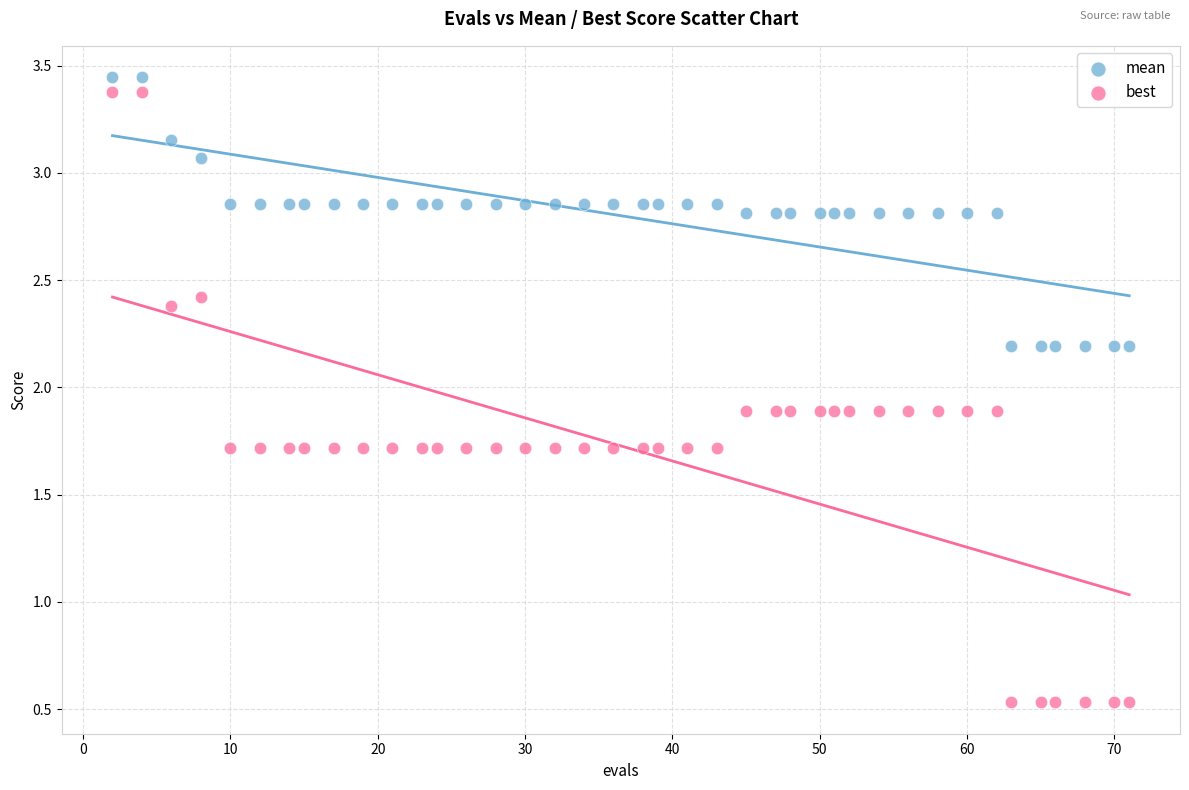

Across all data points, what is the range of X values (max minus min)?

69.0